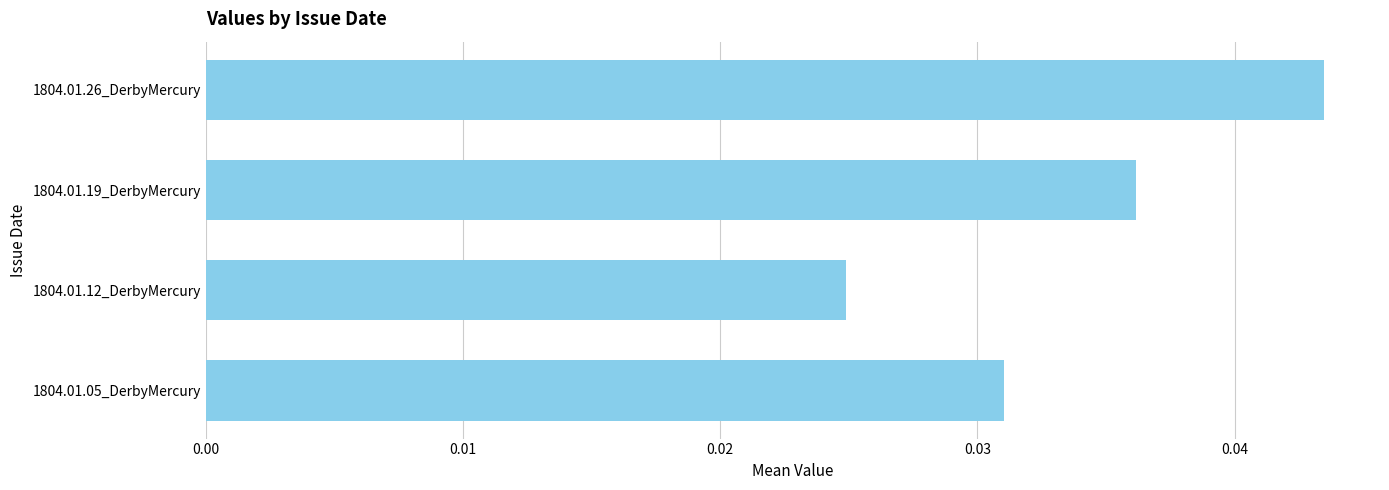

How many bars are there in total?

4